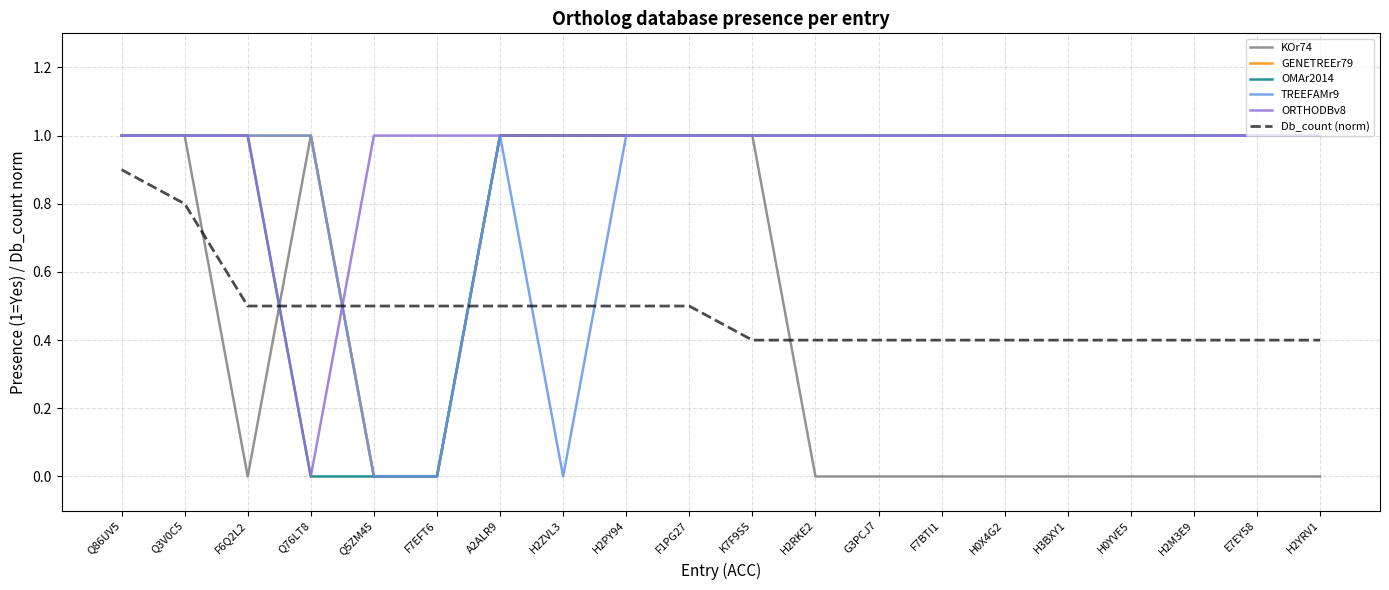

Which series ends up on top after the final intersection of KOr74 and Db_count (norm)?

Db_count (norm)